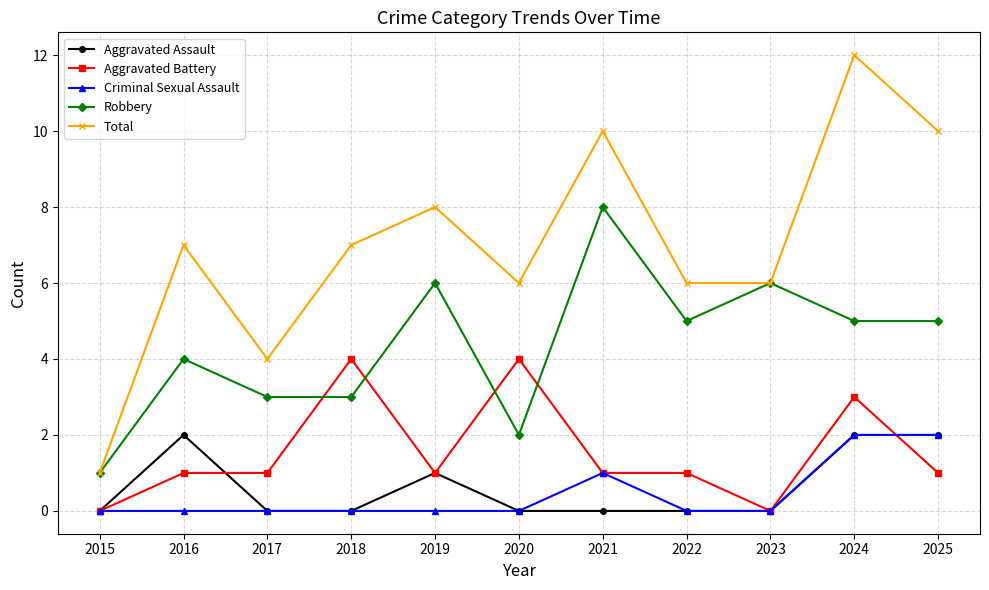

What is the spread (max minus min) of values at 2022?

6